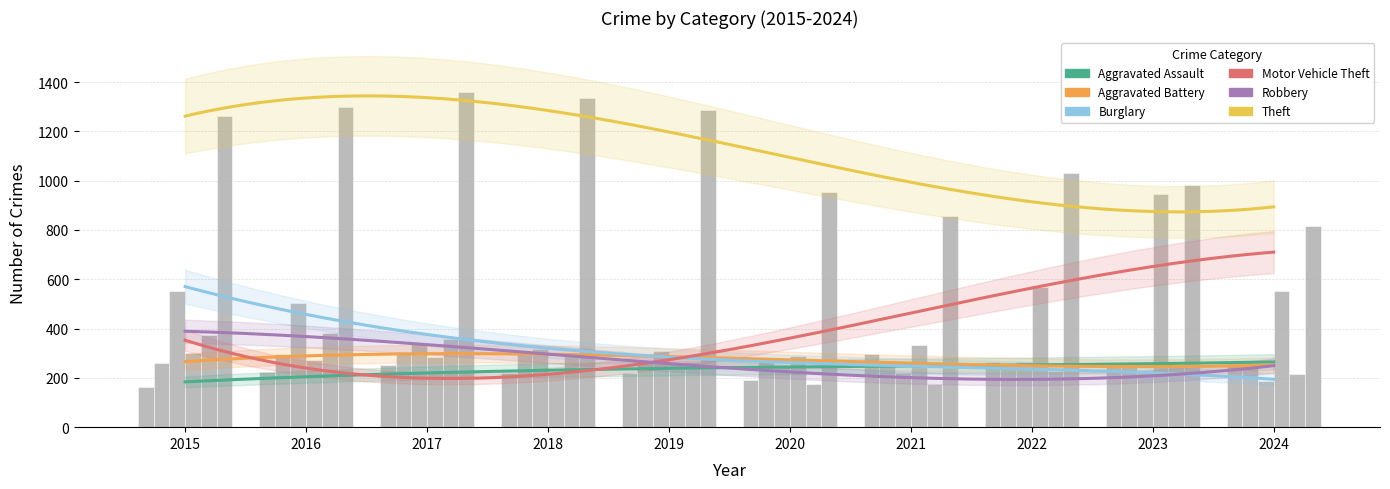

Count the number of data series in this chart.

6